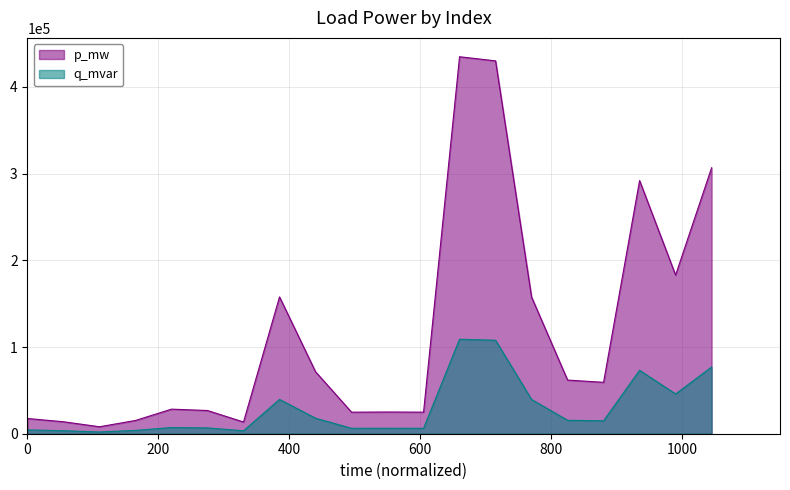

List the series in order of their overall mean, highest first.

p_mw, q_mvar